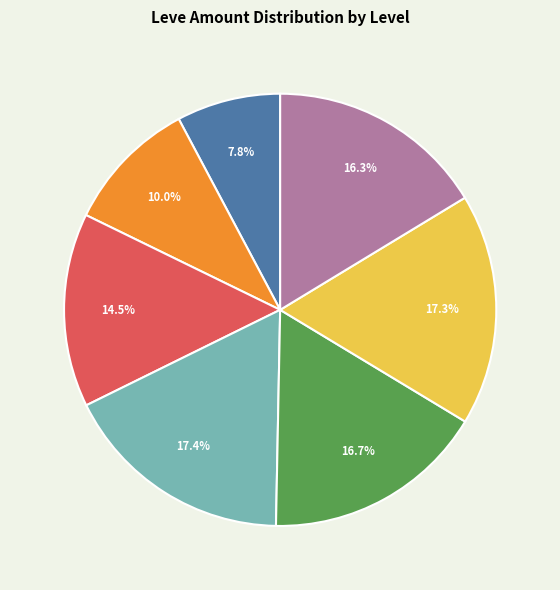

Count the number of slices in the pie.

7